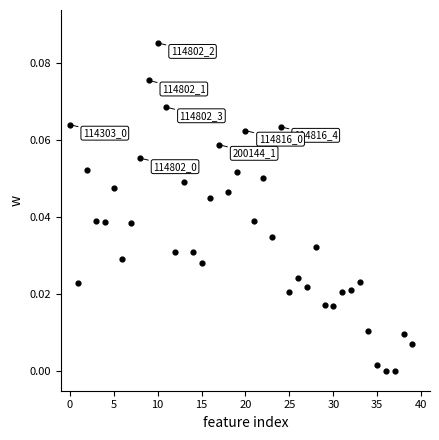

Count the number of points in this scatter plot.

40